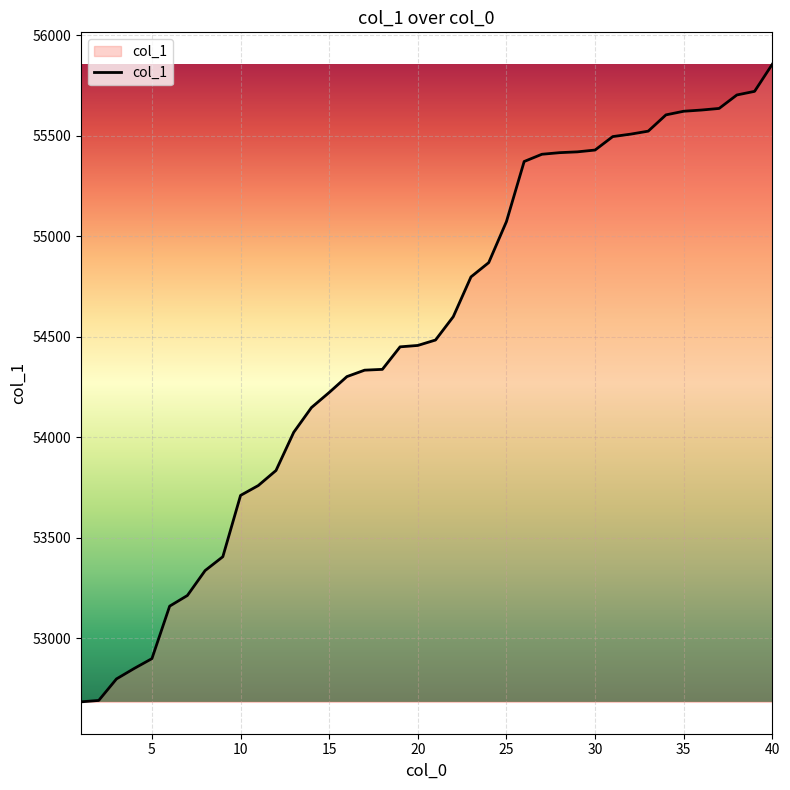

What is the difference between the second highest and second lowest values?

3030